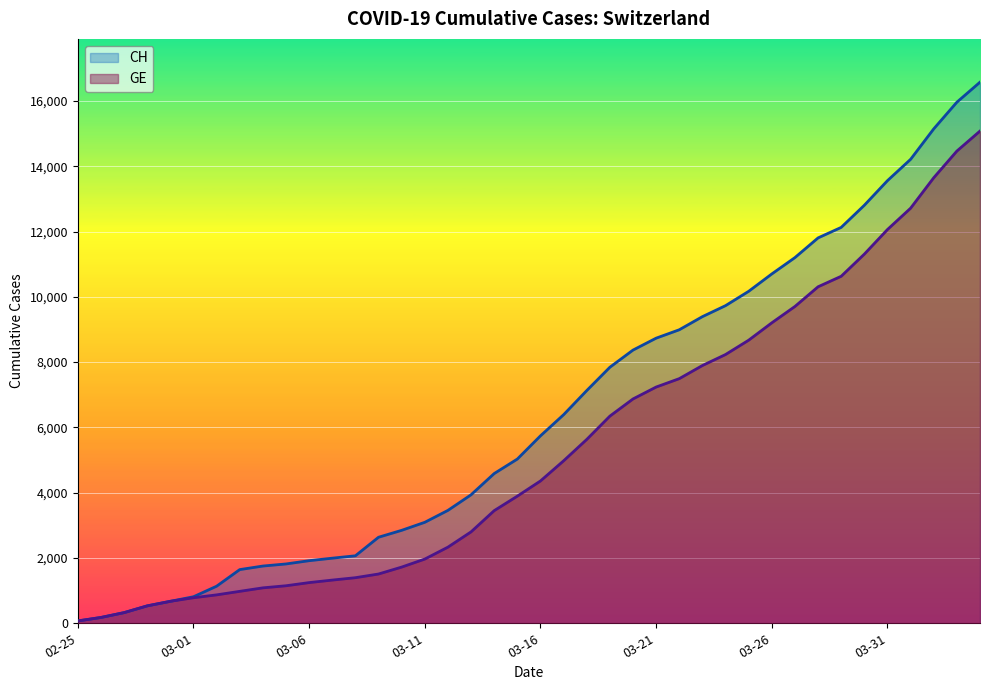

What is the difference between the highest and lowest values at 2020-03-20?

1497